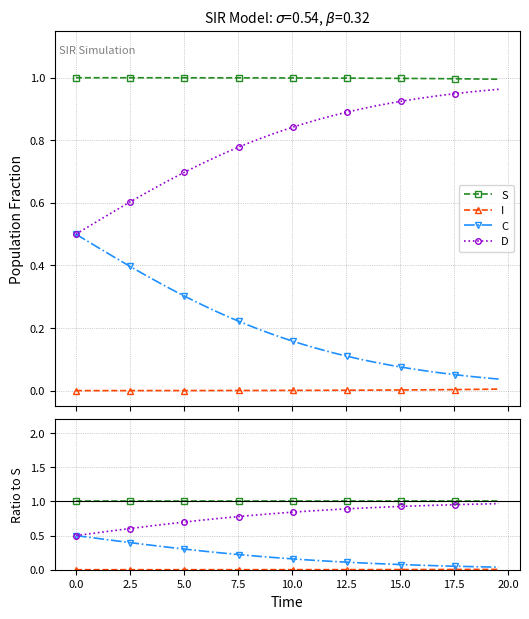

What is the maximum value for C?

0.5